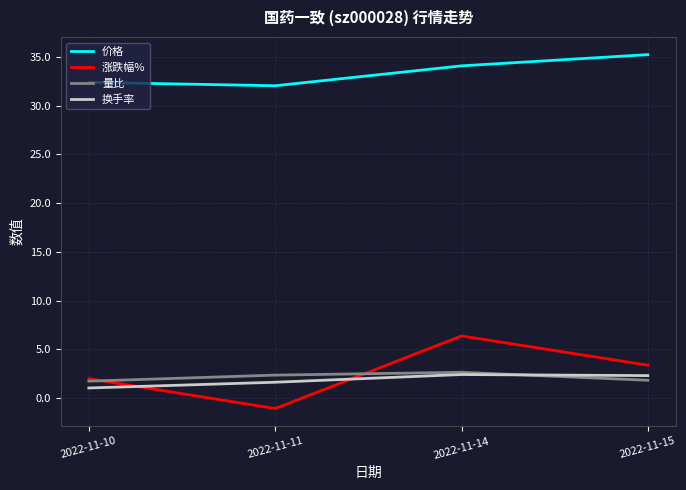

What is the total value across all series at 2022-11-11?

34.9